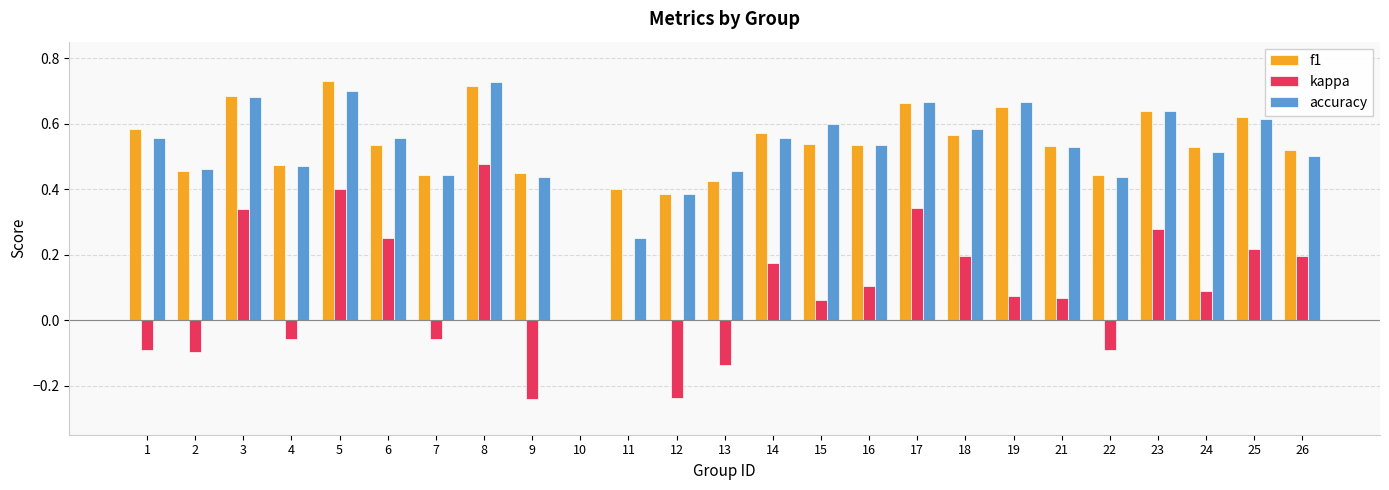

The value of kappa at 2 is -0.1. True or false?

True